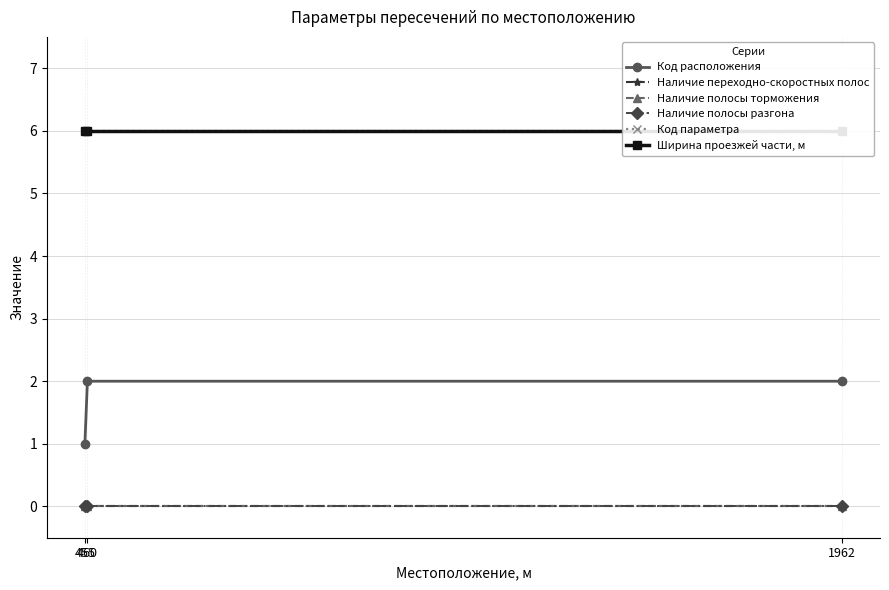

Is this an area chart (filled region under the line)?

No